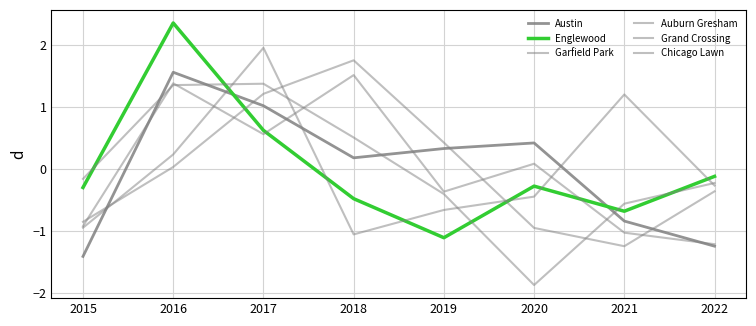

Rank the series by their maximum value, from highest to lowest.

Englewood, Grand Crossing, Chicago Lawn, Austin, Garfield Park, Auburn Gresham